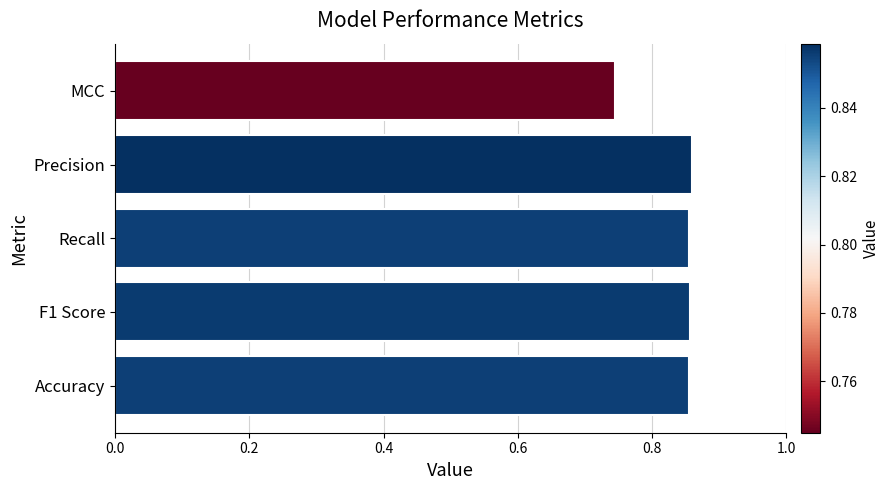

What is the sum of the values at F1 Score and Recall?

1.7